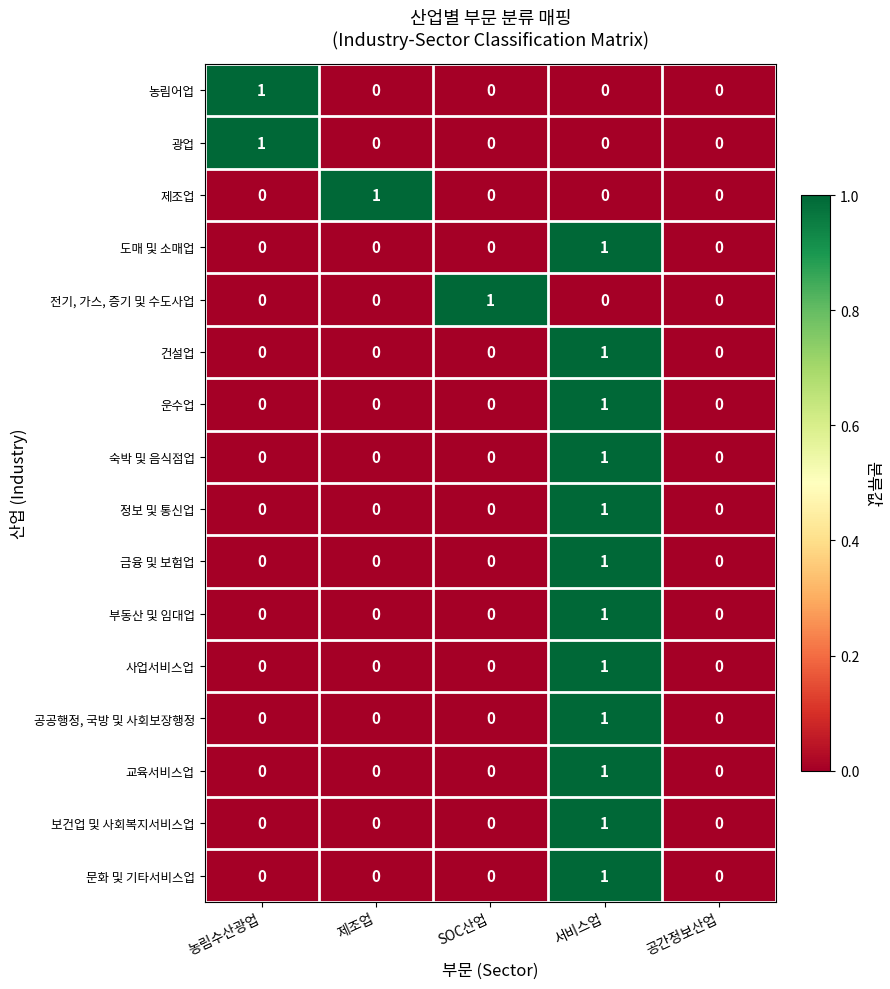

Count the number of categories in the chart.

5